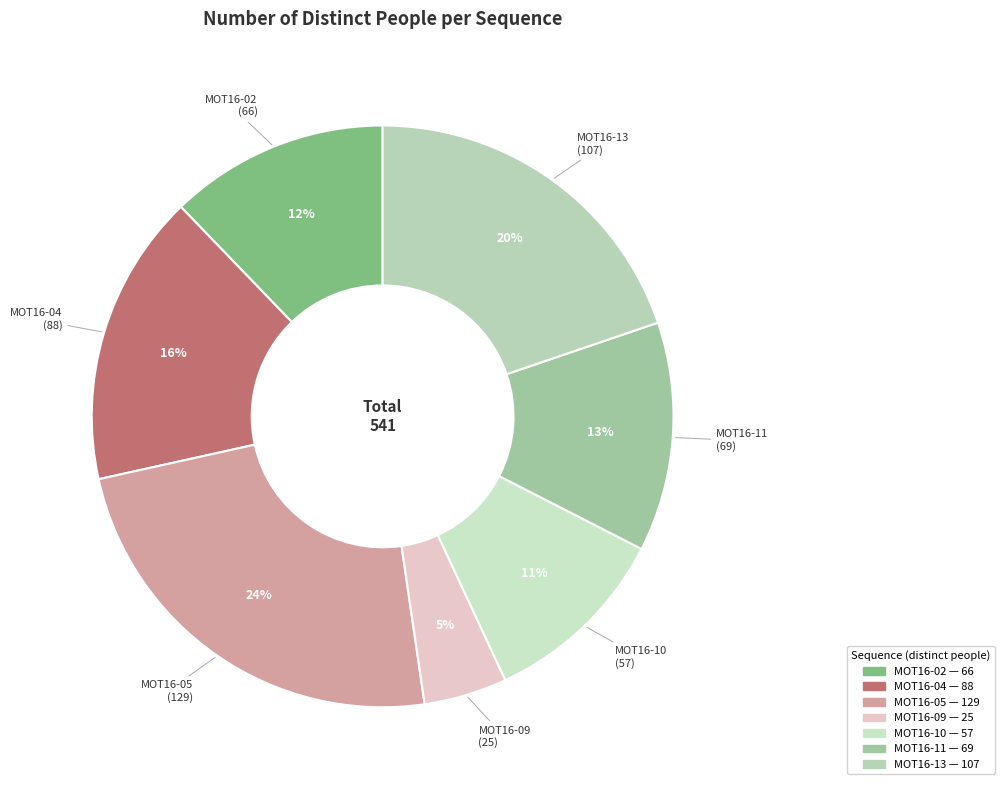

What is the largest slice in the pie chart?

MOT16-05